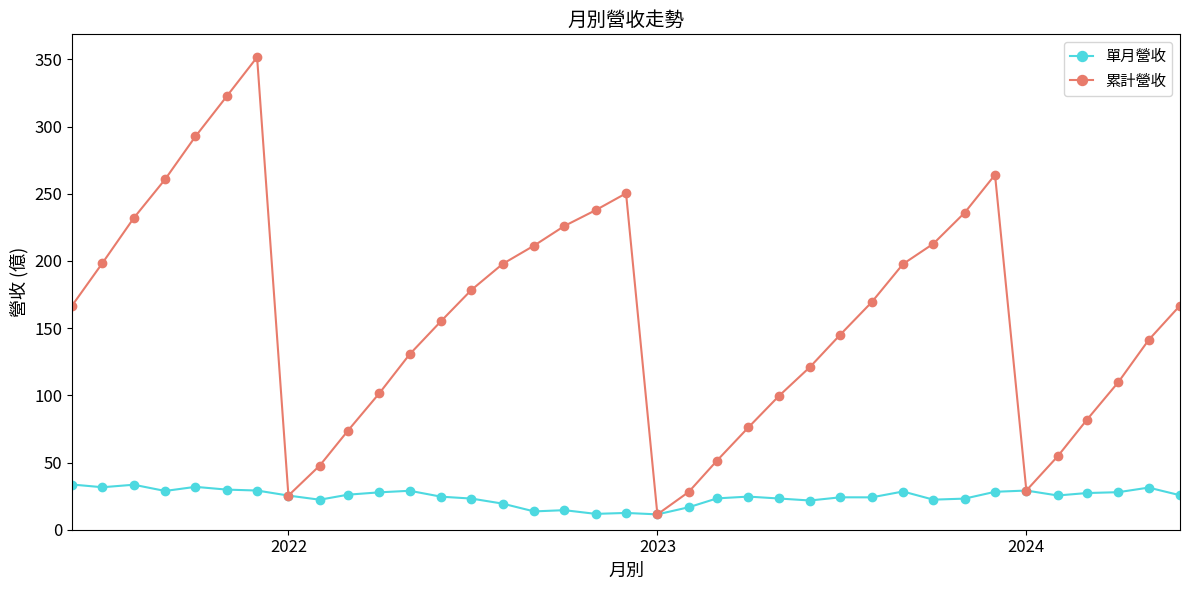

List the series in order of their overall mean, highest first.

累計營收, 單月營收